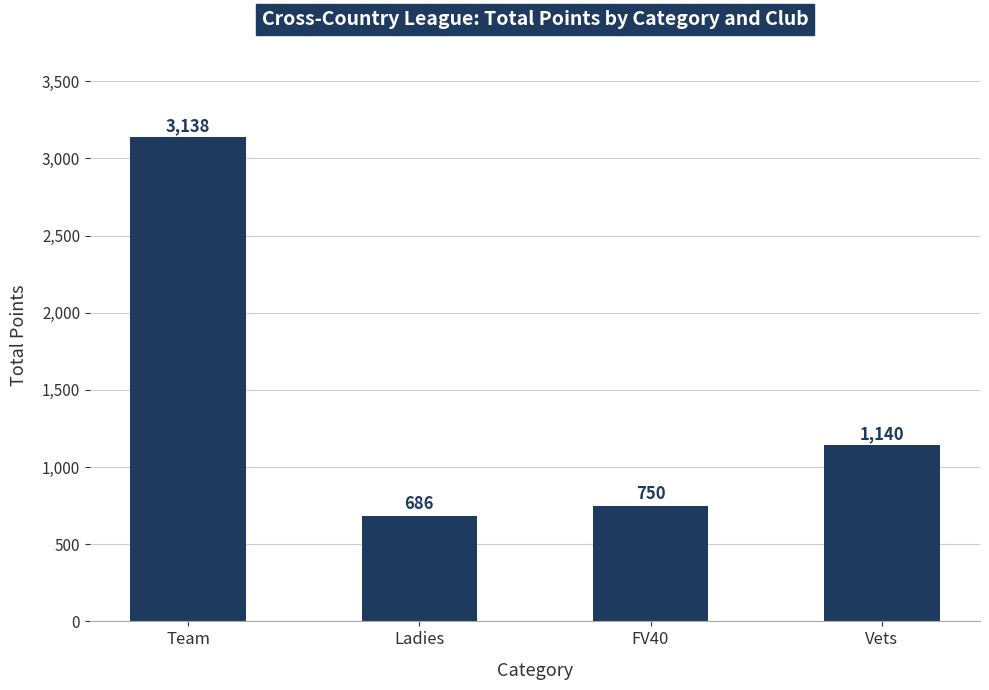

What is the maximum value shown in the chart?

3138